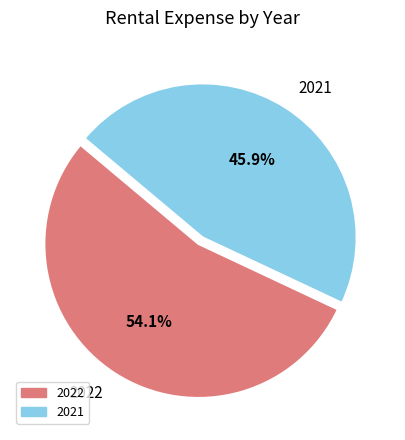

To the nearest percent, what portion does 2022 represent?

54%